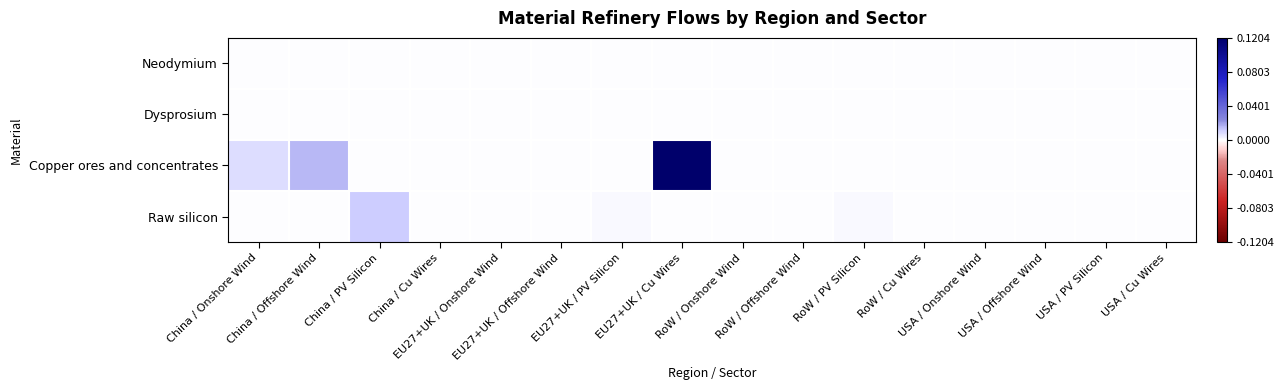

Which series has the widest spread of values?

Copper ores and concentrates